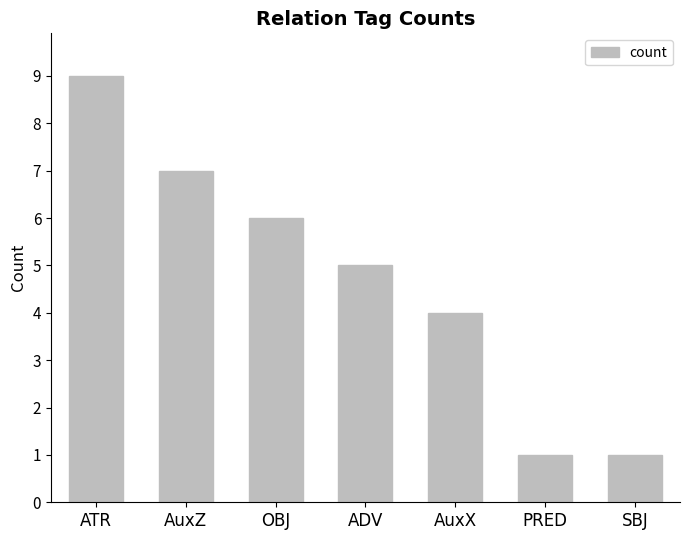

What is the sum of all values?

33